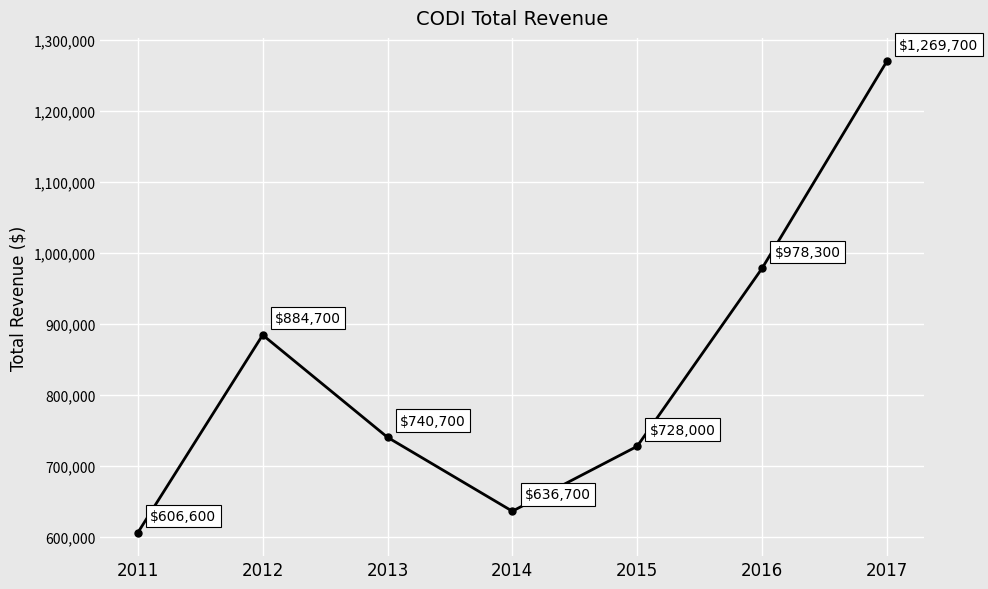

How many data points does each series have?

7